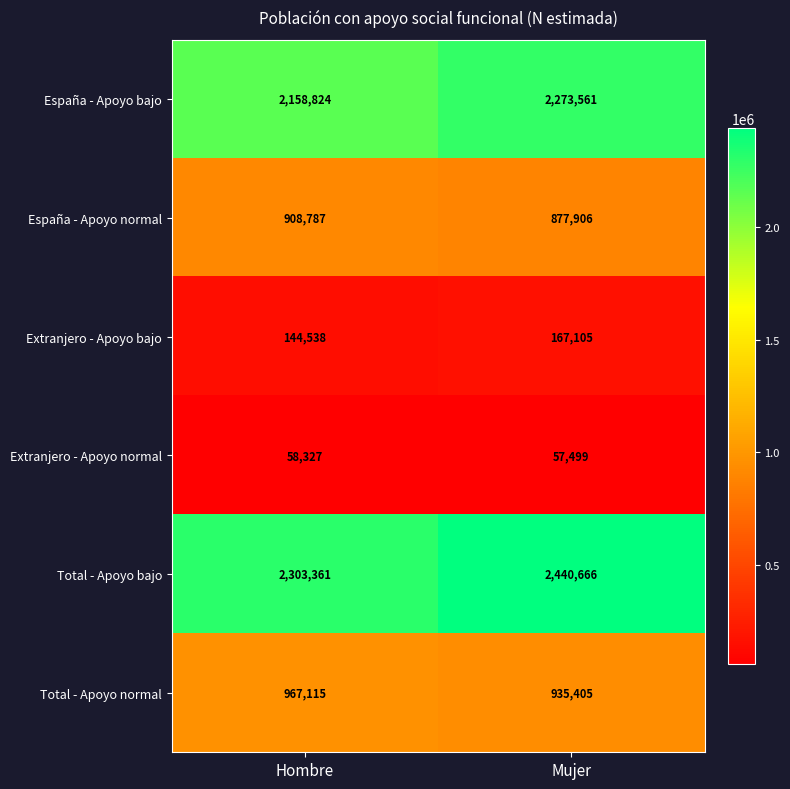

What is the smallest value displayed?

57499